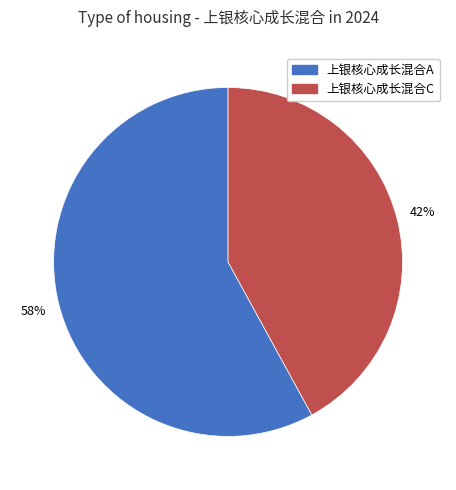

The 上银核心成长混合A slice represents 64% of the pie. True or false?

False